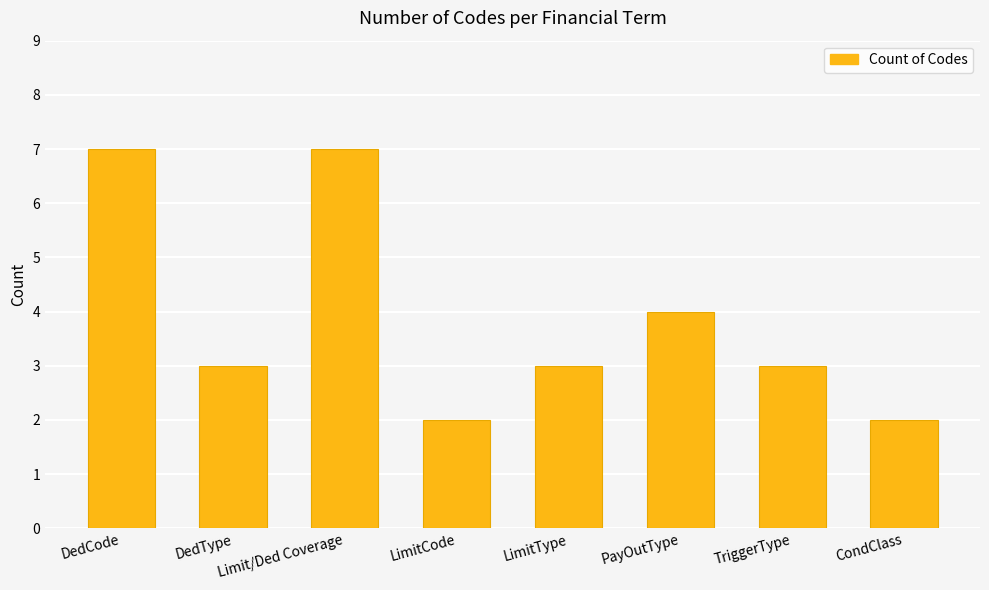

What is the label of the 8th bar from the right?

DedCode